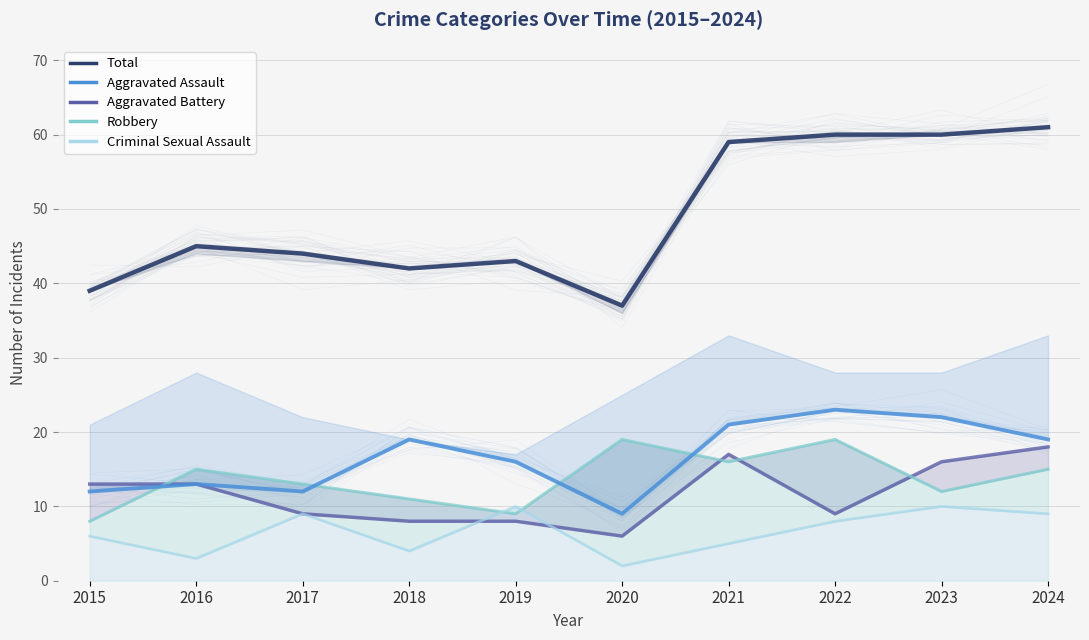

Reading left to right, what are all the values shown in this chart?

Aggravated Assault: 12	13	12	19	16	9	21	23	22	19
Aggravated Battery: 13	13	9	8	8	6	17	9	16	18
Criminal Sexual Assault: 6	3	9	4	10	2	5	8	10	9
Robbery: 8	15	13	11	9	19	16	19	12	15
Total: 39	45	44	42	43	37	59	60	60	61